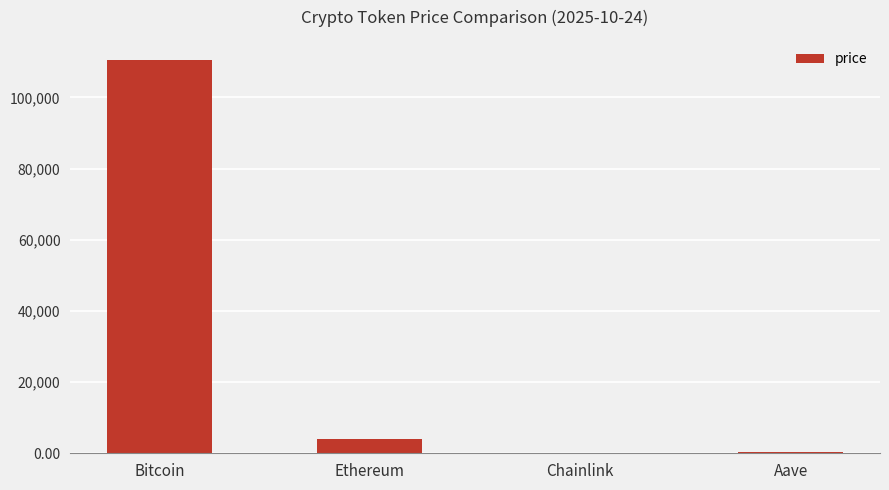

What is the sum of the values at Aave and Chainlink?

241.8